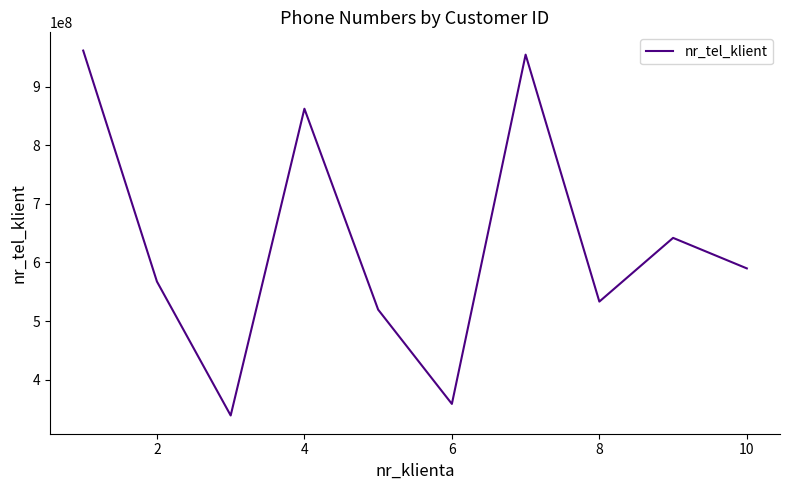

What is the minimum value shown in the chart?

338710749